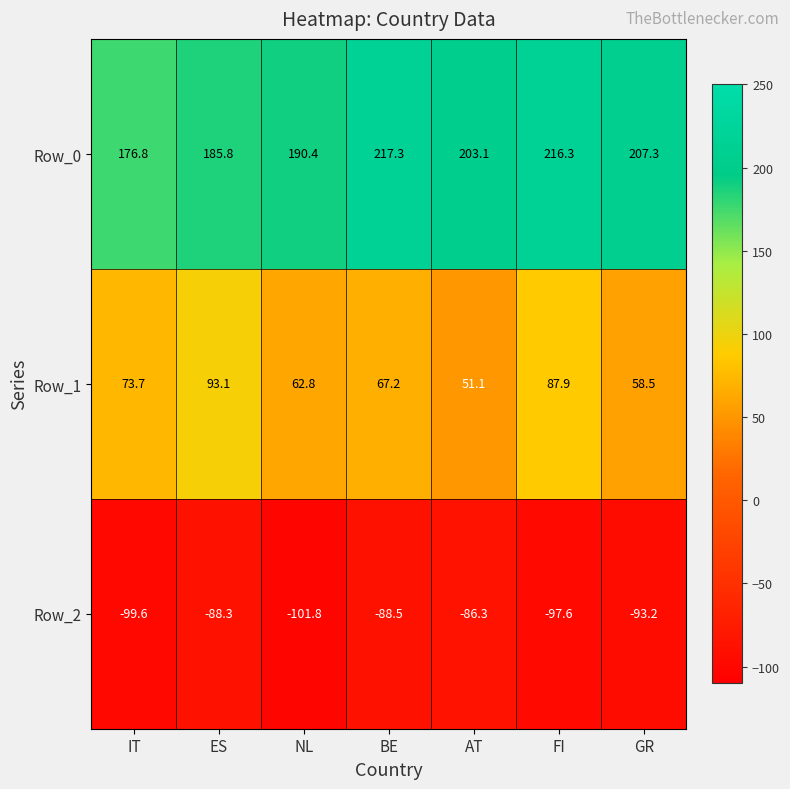

What is the minimum value shown in the chart?

-101.8